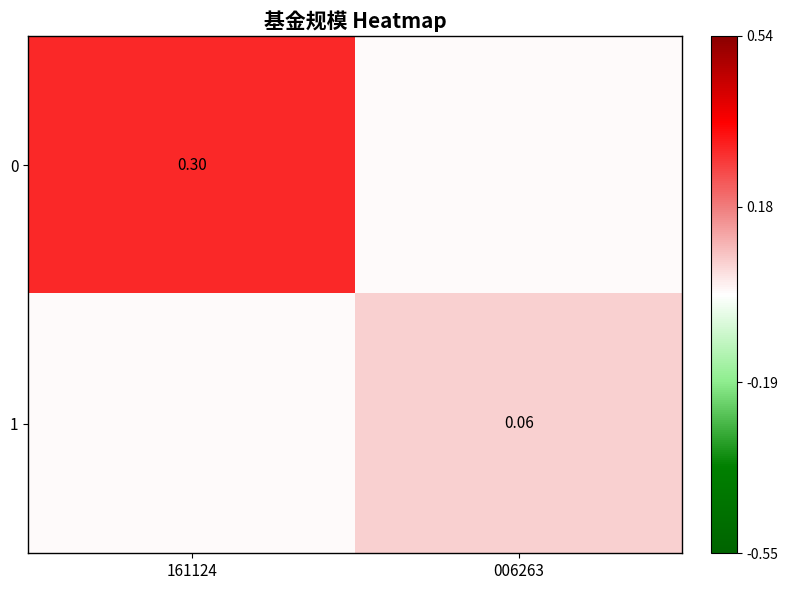

List the labels in order of 1 value, smallest first.

161124, 006263